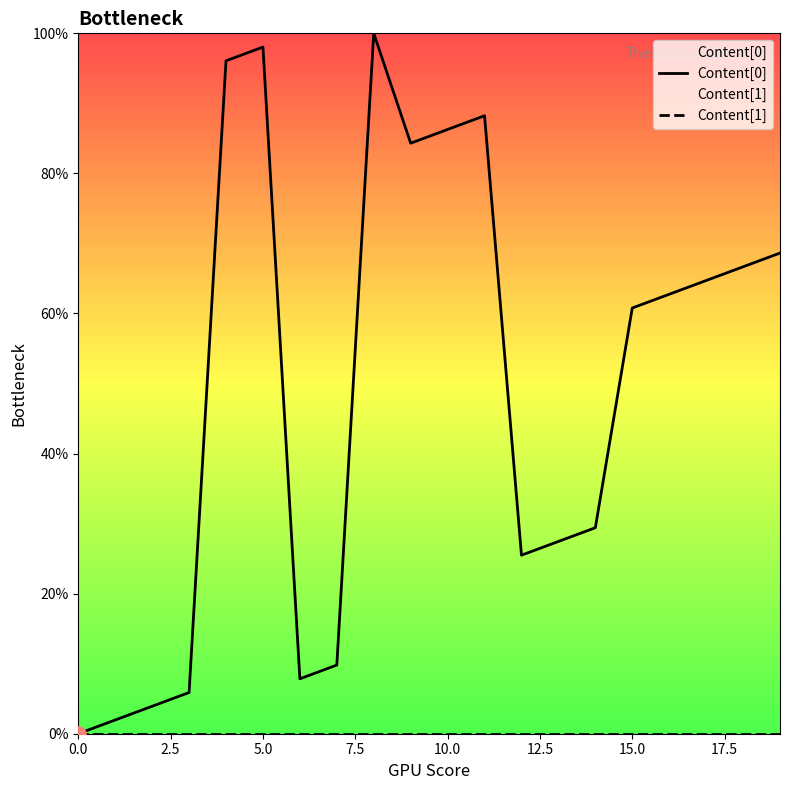

Is the value of Content[0] at 12 greater than the value of Content[1] at 9?

Yes